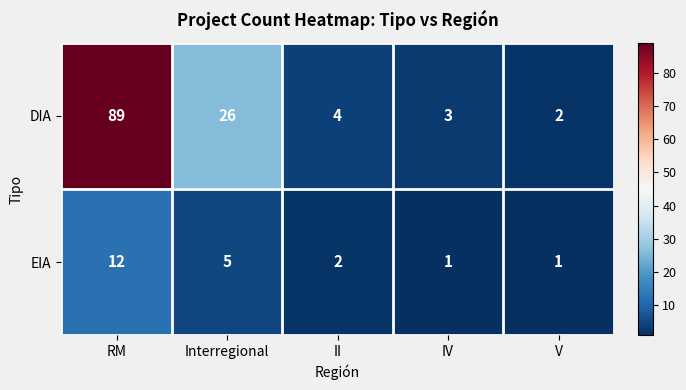

What is the greatest value displayed?

89